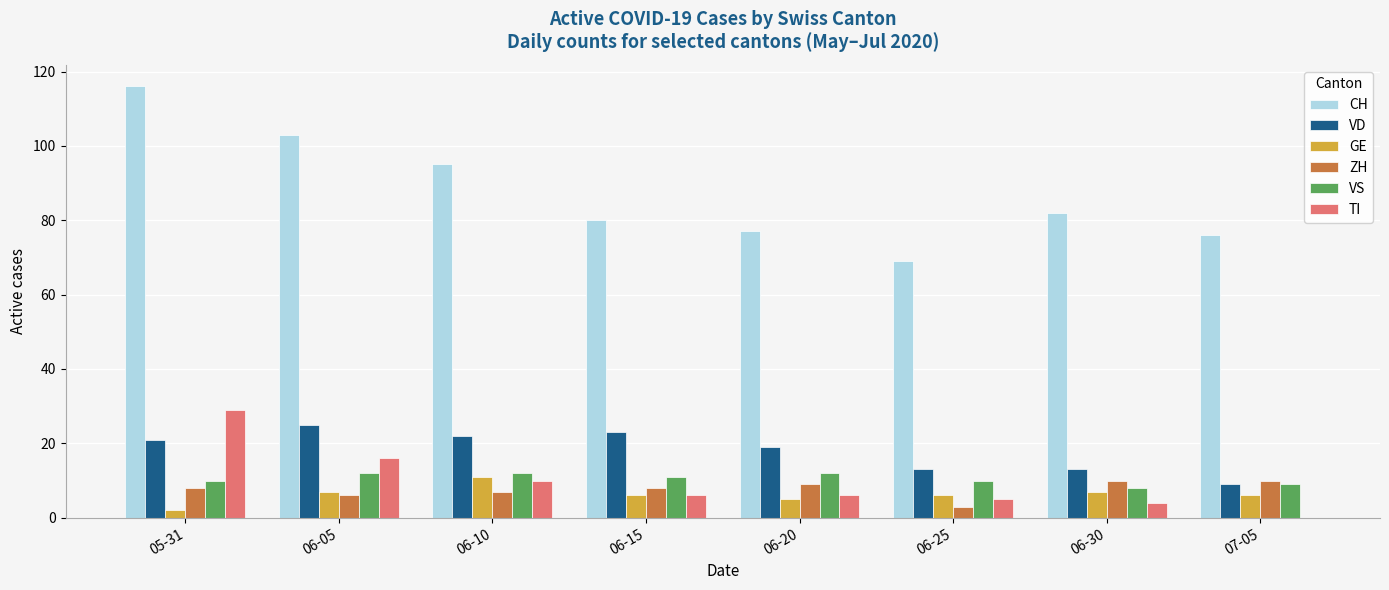

What is the sum of all GE values?

50